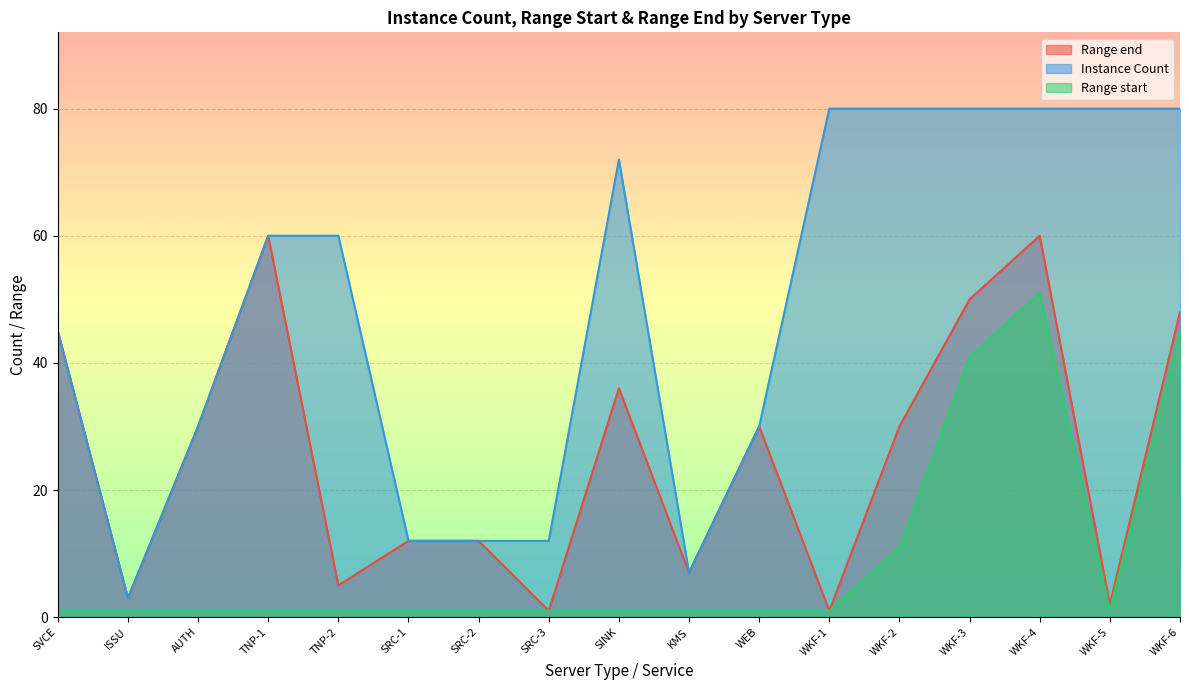

How many data points does each series have?

17